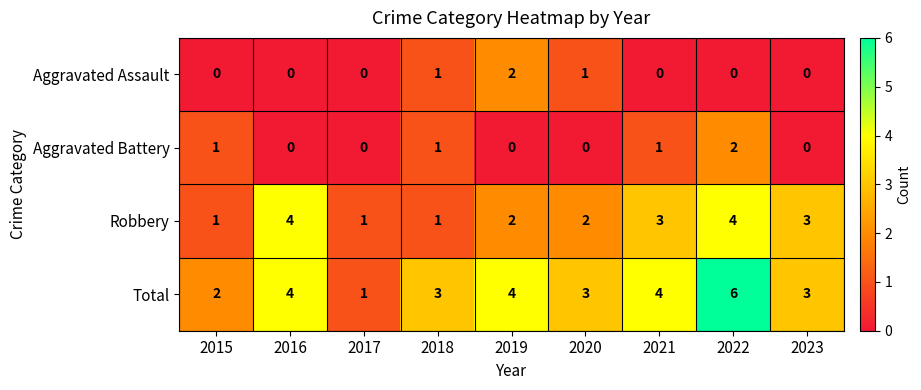

True or false: Robbery has a value of 1 at 2015.

True